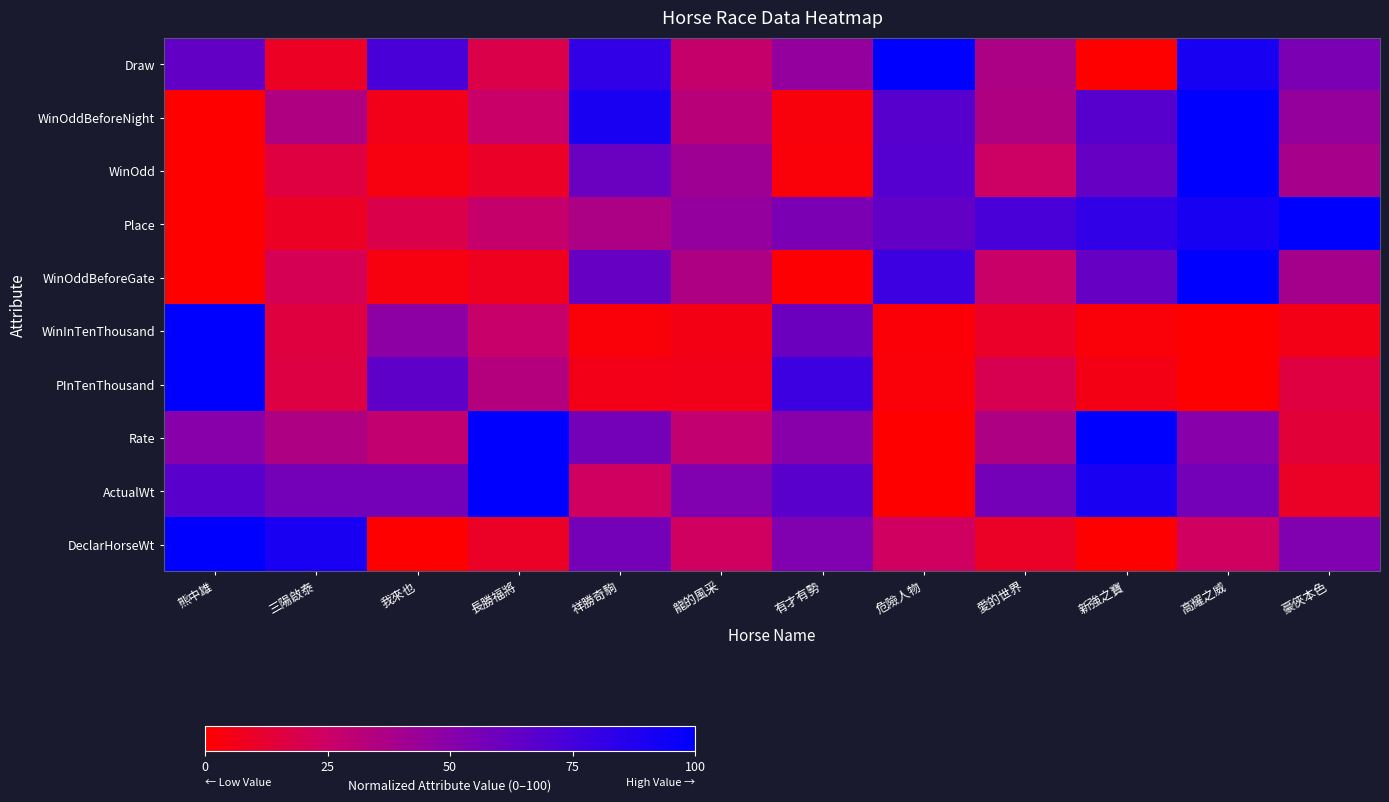

Reading right to left, extract all data points from this chart.

Draw: 豪俠本色=54.5	高耀之威=90.9	新強之寶=0.0	愛的世界=36.4	危險人物=100.0	有才有勢=45.5	龍的風采=27.3	祥勝奇駒=81.8	長勝福將=18.2	我來也=72.7	三陽啟泰=9.1	熊中雄=63.6
WinOddBeforeNight: 豪俠本色=45.2	高耀之威=100.0	新強之寶=67.7	愛的世界=35.5	危險人物=67.7	有才有勢=3.2	龍的風采=32.3	祥勝奇駒=90.3	長勝福將=25.8	我來也=6.5	三陽啟泰=35.5	熊中雄=0.0
WinOdd: 豪俠本色=38.5	高耀之威=100.0	新強之寶=62.1	愛的世界=24.3	危險人物=68.5	有才有勢=2.5	龍的風采=41.6	祥勝奇駒=60.6	長勝福將=9.8	我來也=4.1	三陽啟泰=16.4	熊中雄=0.0
Place: 豪俠本色=100.0	高耀之威=90.9	新強之寶=81.8	愛的世界=72.7	危險人物=63.6	有才有勢=54.5	龍的風采=45.5	祥勝奇駒=36.4	長勝福將=27.3	我來也=18.2	三陽啟泰=9.1	熊中雄=0.0
WinOddBeforeGate: 豪俠本色=39.4	高耀之威=100.0	新強之寶=62.1	愛的世界=26.1	危險人物=77.3	有才有勢=0.9	龍的風采=35.6	祥勝奇駒=62.1	長勝福將=7.6	我來也=4.0	三陽啟泰=20.5	熊中雄=0.0
WinInTenThousand: 豪俠本色=5.7	高耀之威=0.0	新強之寶=2.4	愛的世界=10.5	危險人物=1.8	有才有勢=60.2	龍的風采=5.1	祥勝奇駒=2.4	長勝福將=26.4	我來也=47.7	三陽啟泰=16.0	熊中雄=100.0
PInTenThousand: 豪俠本色=16.4	高耀之威=0.0	新強之寶=5.5	愛的世界=19.8	危險人物=2.7	有才有勢=77.1	龍的風采=6.5	祥勝奇駒=6.1	長勝福將=33.8	我來也=64.8	三陽啟泰=16.7	熊中雄=100.0
Rate: 豪俠本色=14.3	高耀之威=50.0	新強之寶=100.0	愛的世界=35.7	危險人物=0.0	有才有勢=50.0	龍的風采=28.6	祥勝奇駒=57.1	長勝福將=100.0	我來也=28.6	三陽啟泰=35.7	熊中雄=50.0
ActualWt: 豪俠本色=9.5	高耀之威=57.1	新強之寶=90.5	愛的世界=57.1	危險人物=0.0	有才有勢=66.7	龍的風采=52.4	祥勝奇駒=23.8	長勝福將=100.0	我來也=57.1	三陽啟泰=57.1	熊中雄=66.7
DeclarHorseWt: 豪俠本色=52.4	高耀之威=23.8	新強之寶=0.0	愛的世界=9.5	危險人物=23.8	有才有勢=52.4	龍的風采=23.8	祥勝奇駒=57.1	長勝福將=9.5	我來也=0.0	三陽啟泰=90.5	熊中雄=100.0